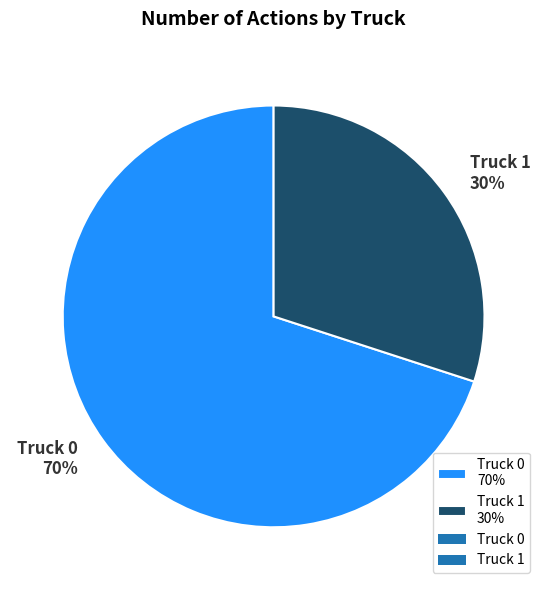

To the nearest percent, what is the average slice percentage?

50%